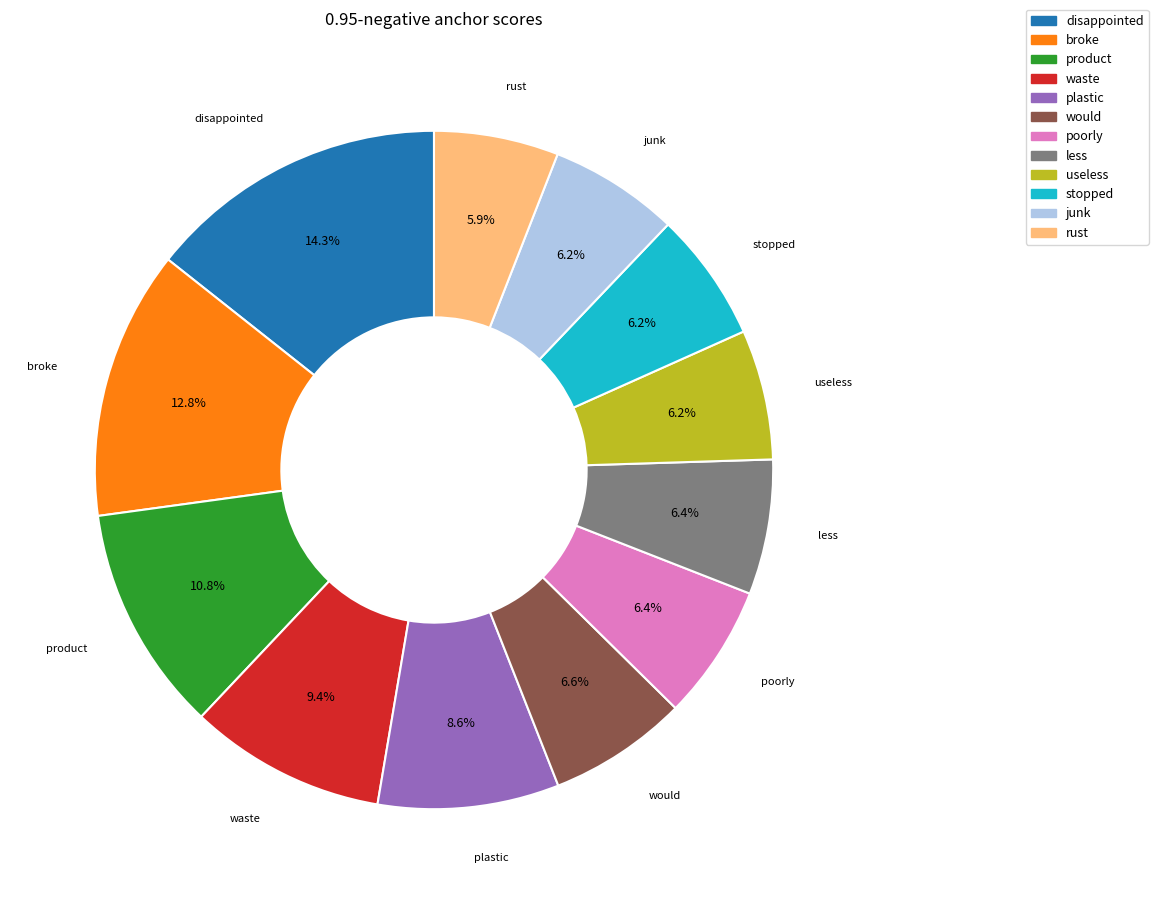

Does broke represent more than half of the total?

No